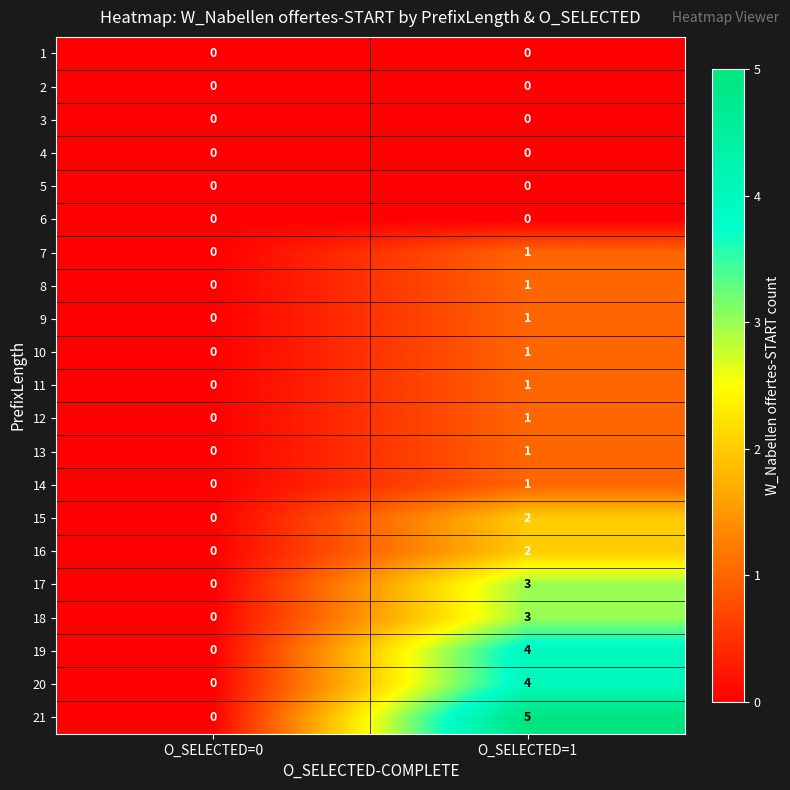

True or false: 19 has a value of 1 at O_SELECTED=0.

False